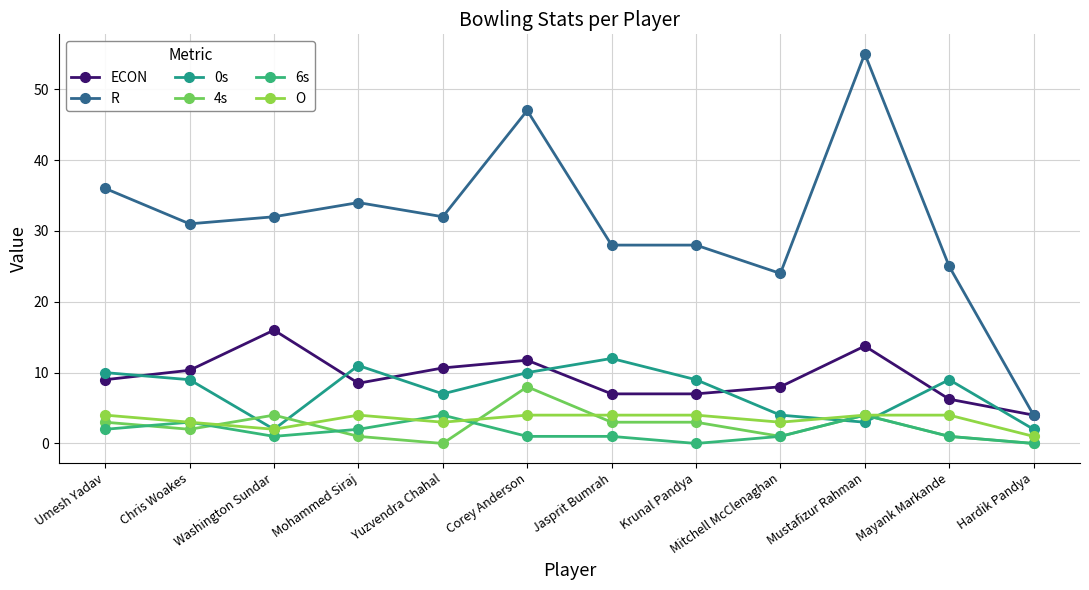

What is the total value across all series at Umesh Yadav?

64.0